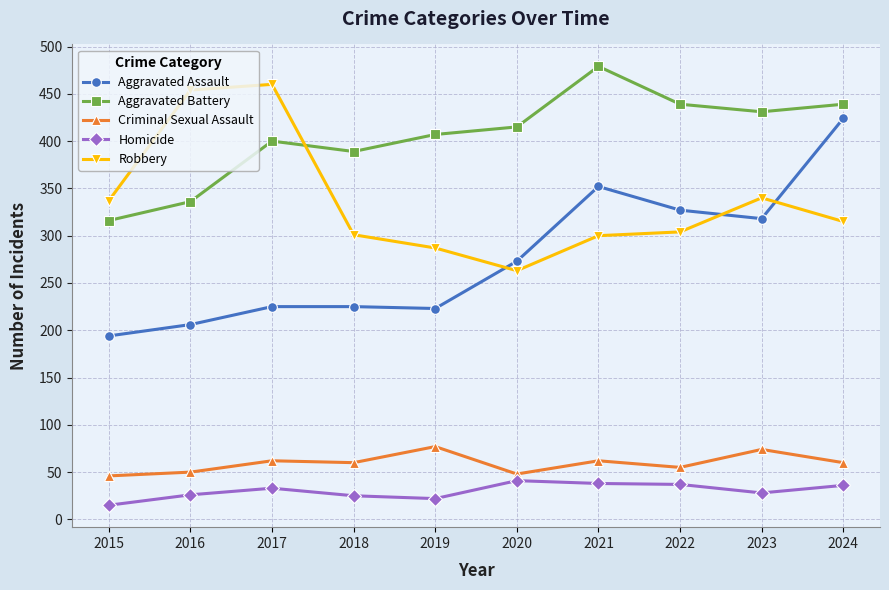

How many distinct data groups are displayed?

5